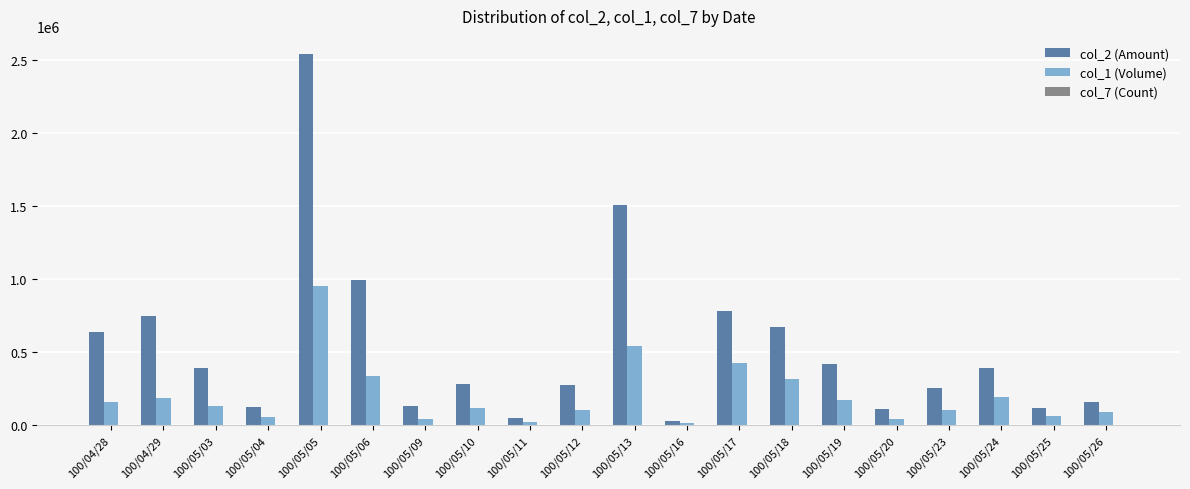

Which series has the widest spread of values?

col_2 (Amount)